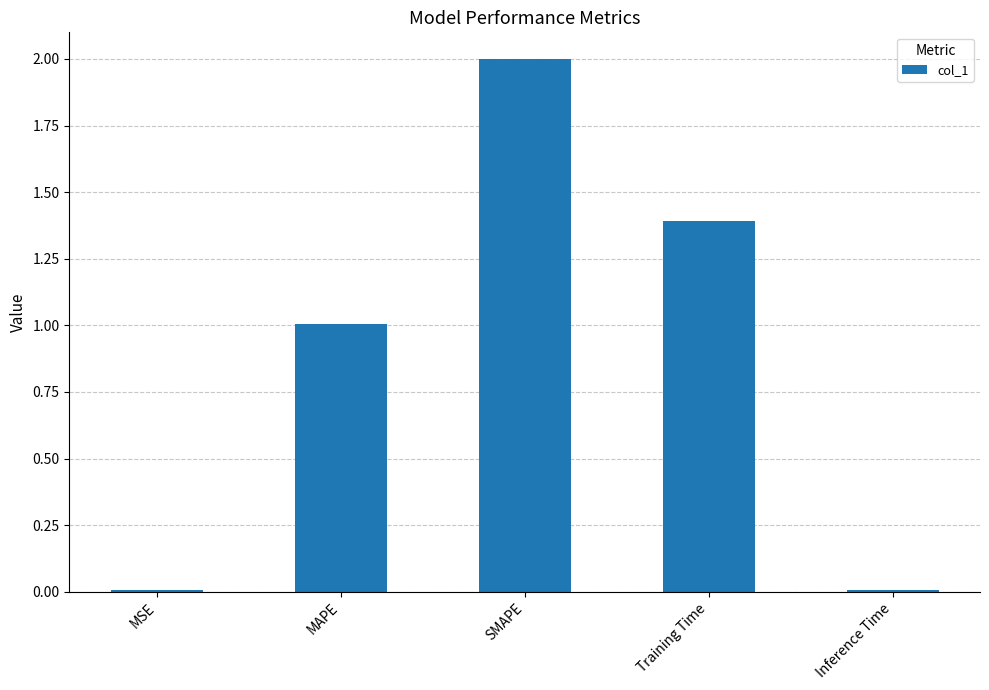

True or false: the data shows 3.2 at SMAPE.

False